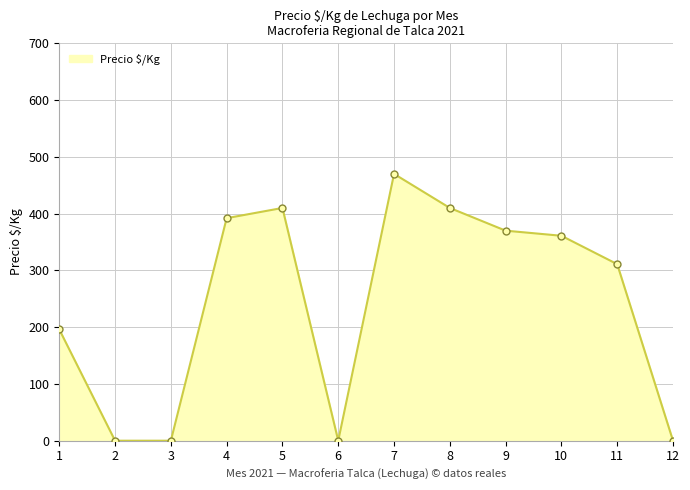

Is it true that the value at 3 is 0?

True